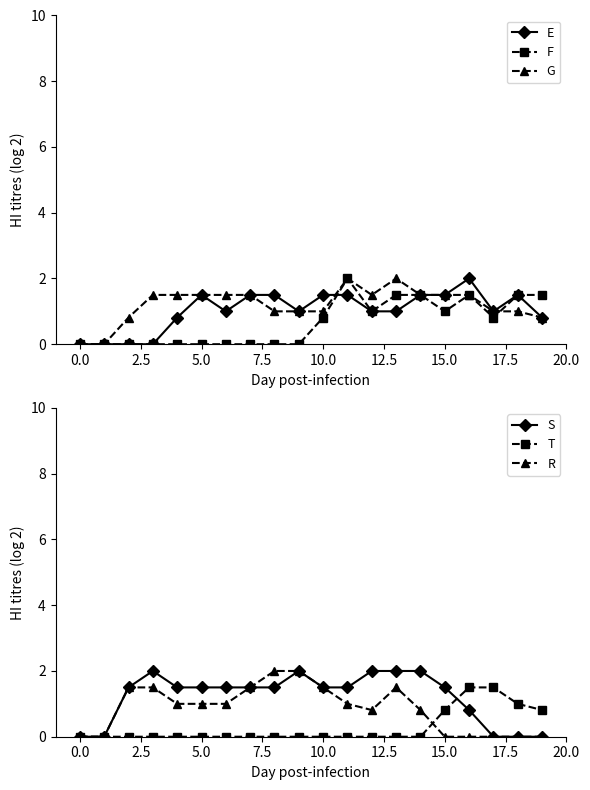

What are all the series names shown in the legend?

E, F, G, S, T, R